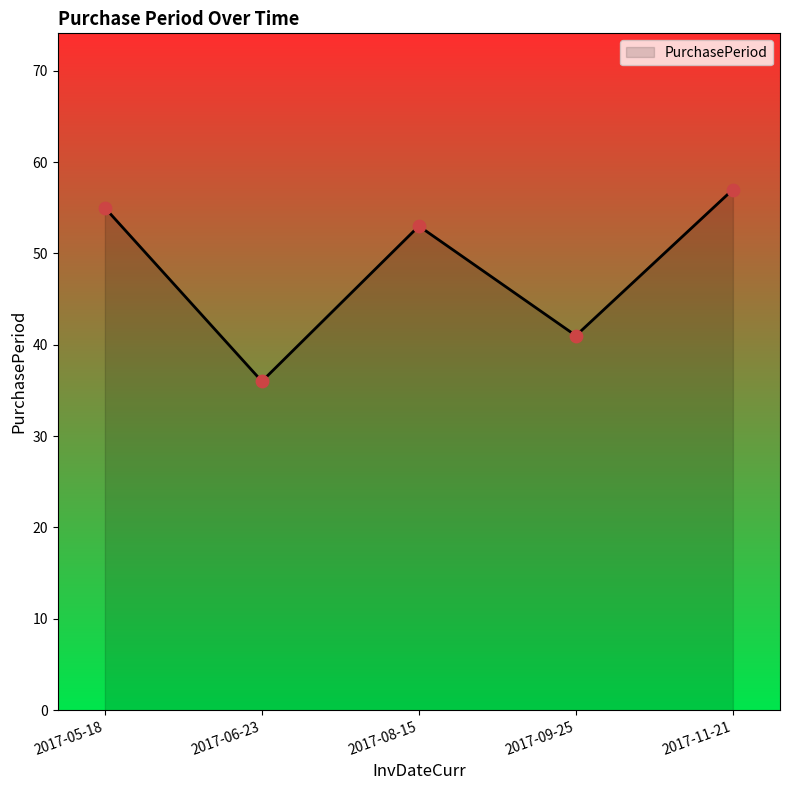

What is the change in value from 2017-08-15 to 2017-11-21?

+4